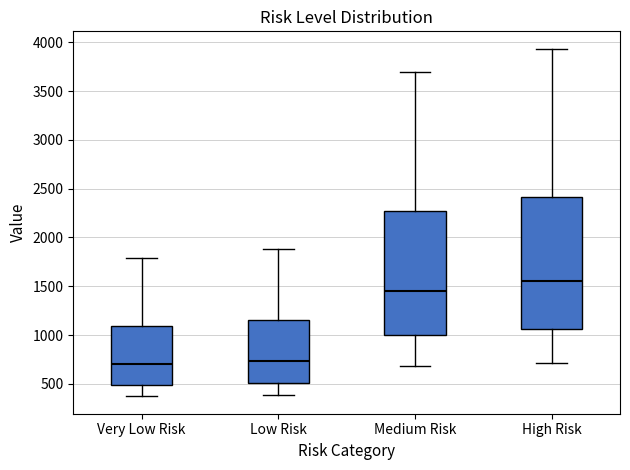

Reading left to right, read every box against the y-axis: the position of its median line, the range the box covers, and the ends of its whiskers. The values are not printed on the chart, so give them approximately, as read against the axis.

Very Low Risk: median 700, box 500 to 1100, whiskers 350 to 1800
Low Risk: median 750, box 500 to 1150, whiskers 400 to 1900
Medium Risk: median 1450, box 1000 to 2250, whiskers 700 to 3700
High Risk: median 1550, box 1050 to 2400, whiskers 700 to 3950